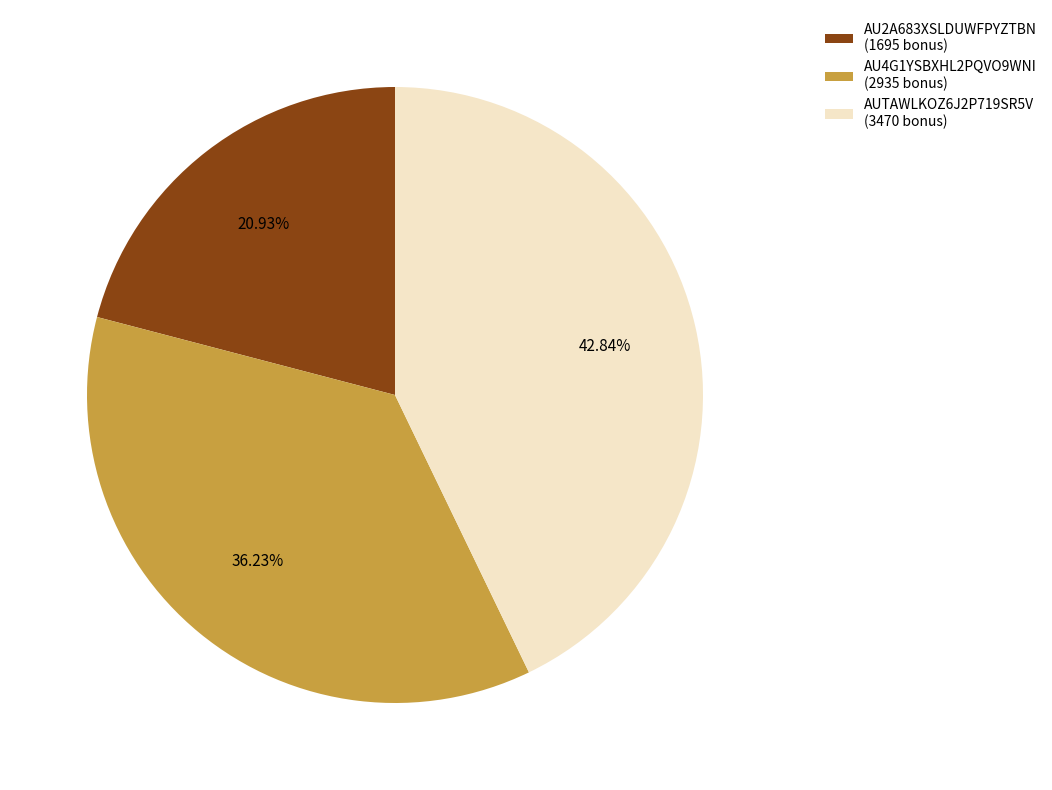

What is the largest slice in the pie chart?

AUTAWLKOZ6J2P719SR5V